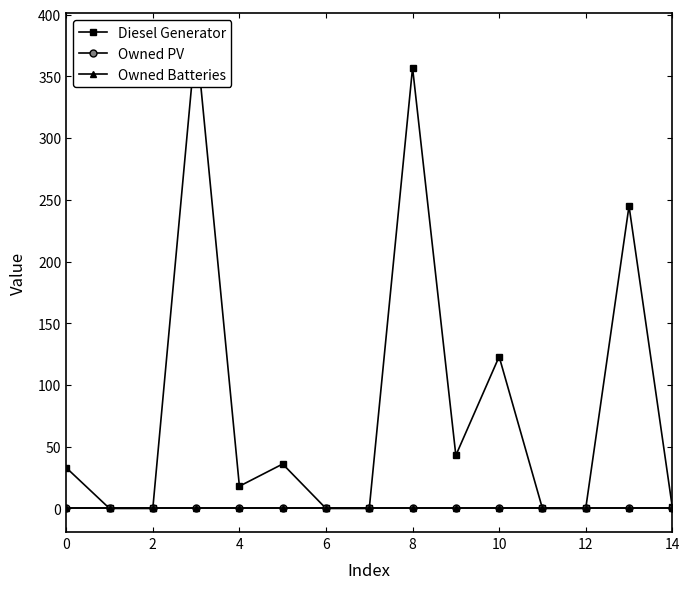

Between 12 and 12, which series saw the biggest shift?

Diesel Generator